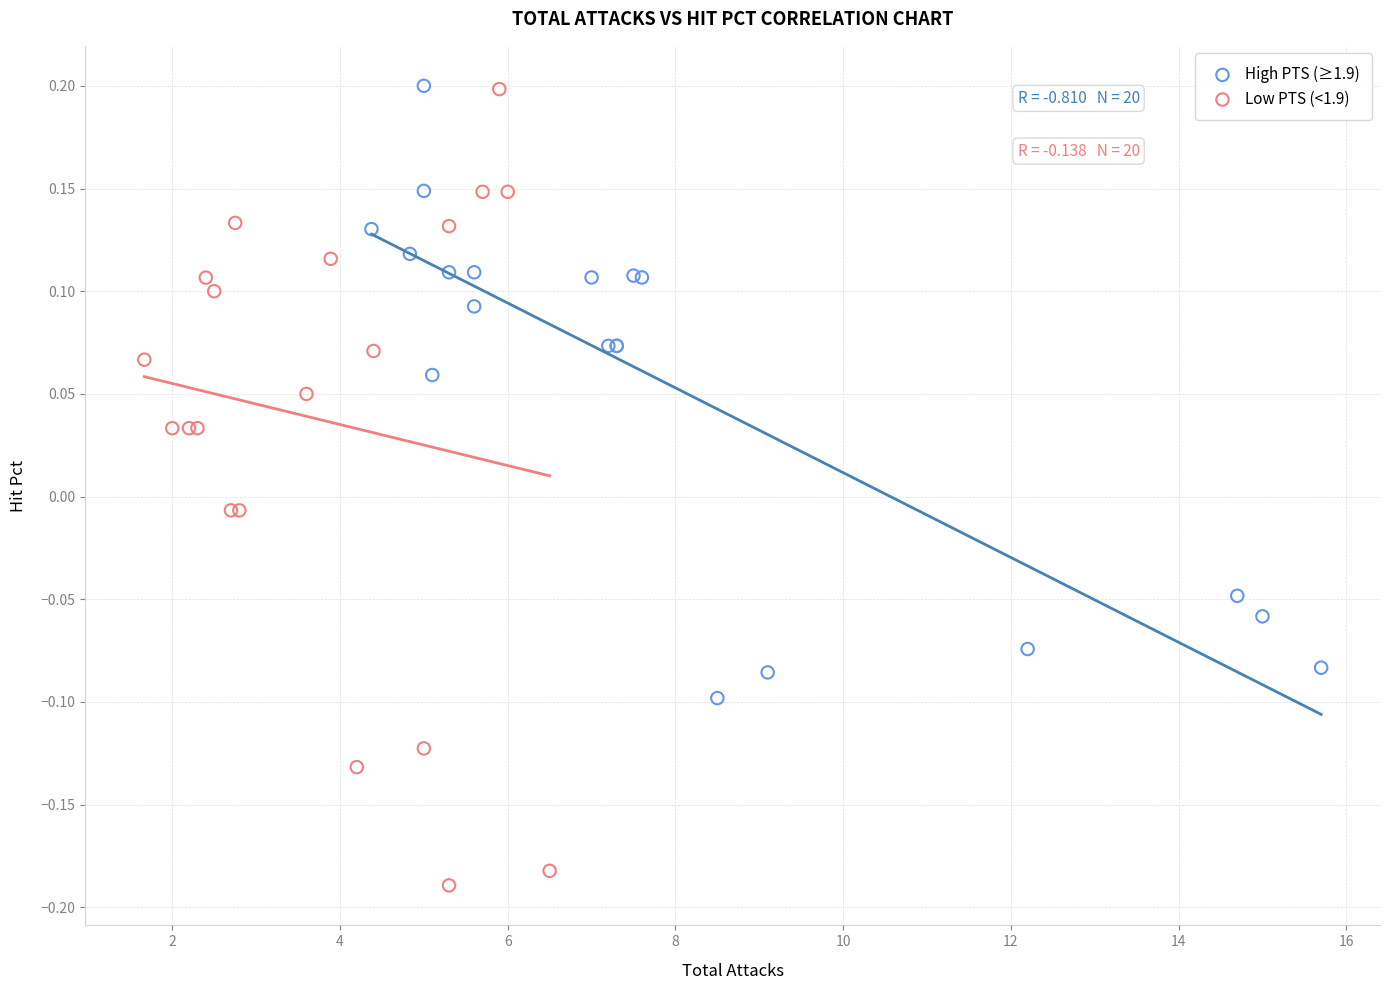

Which series reaches the minimum Y coordinate?

Low PTS (<1.9)